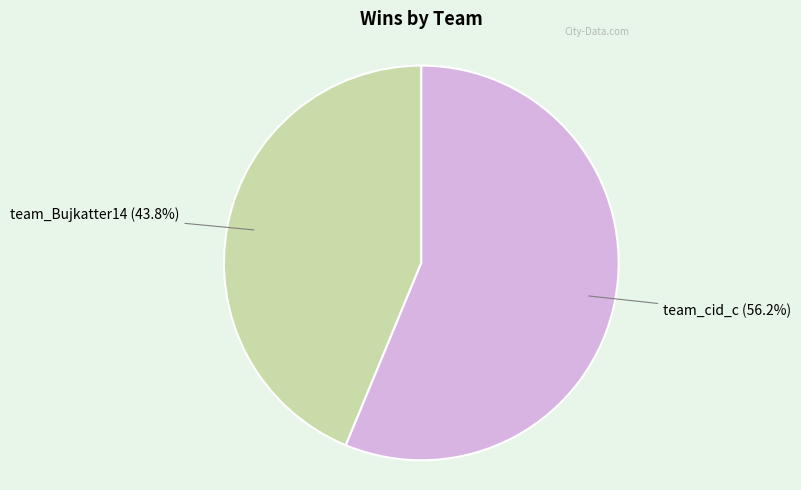

Is there any slice that represents more than half of the pie?

Yes